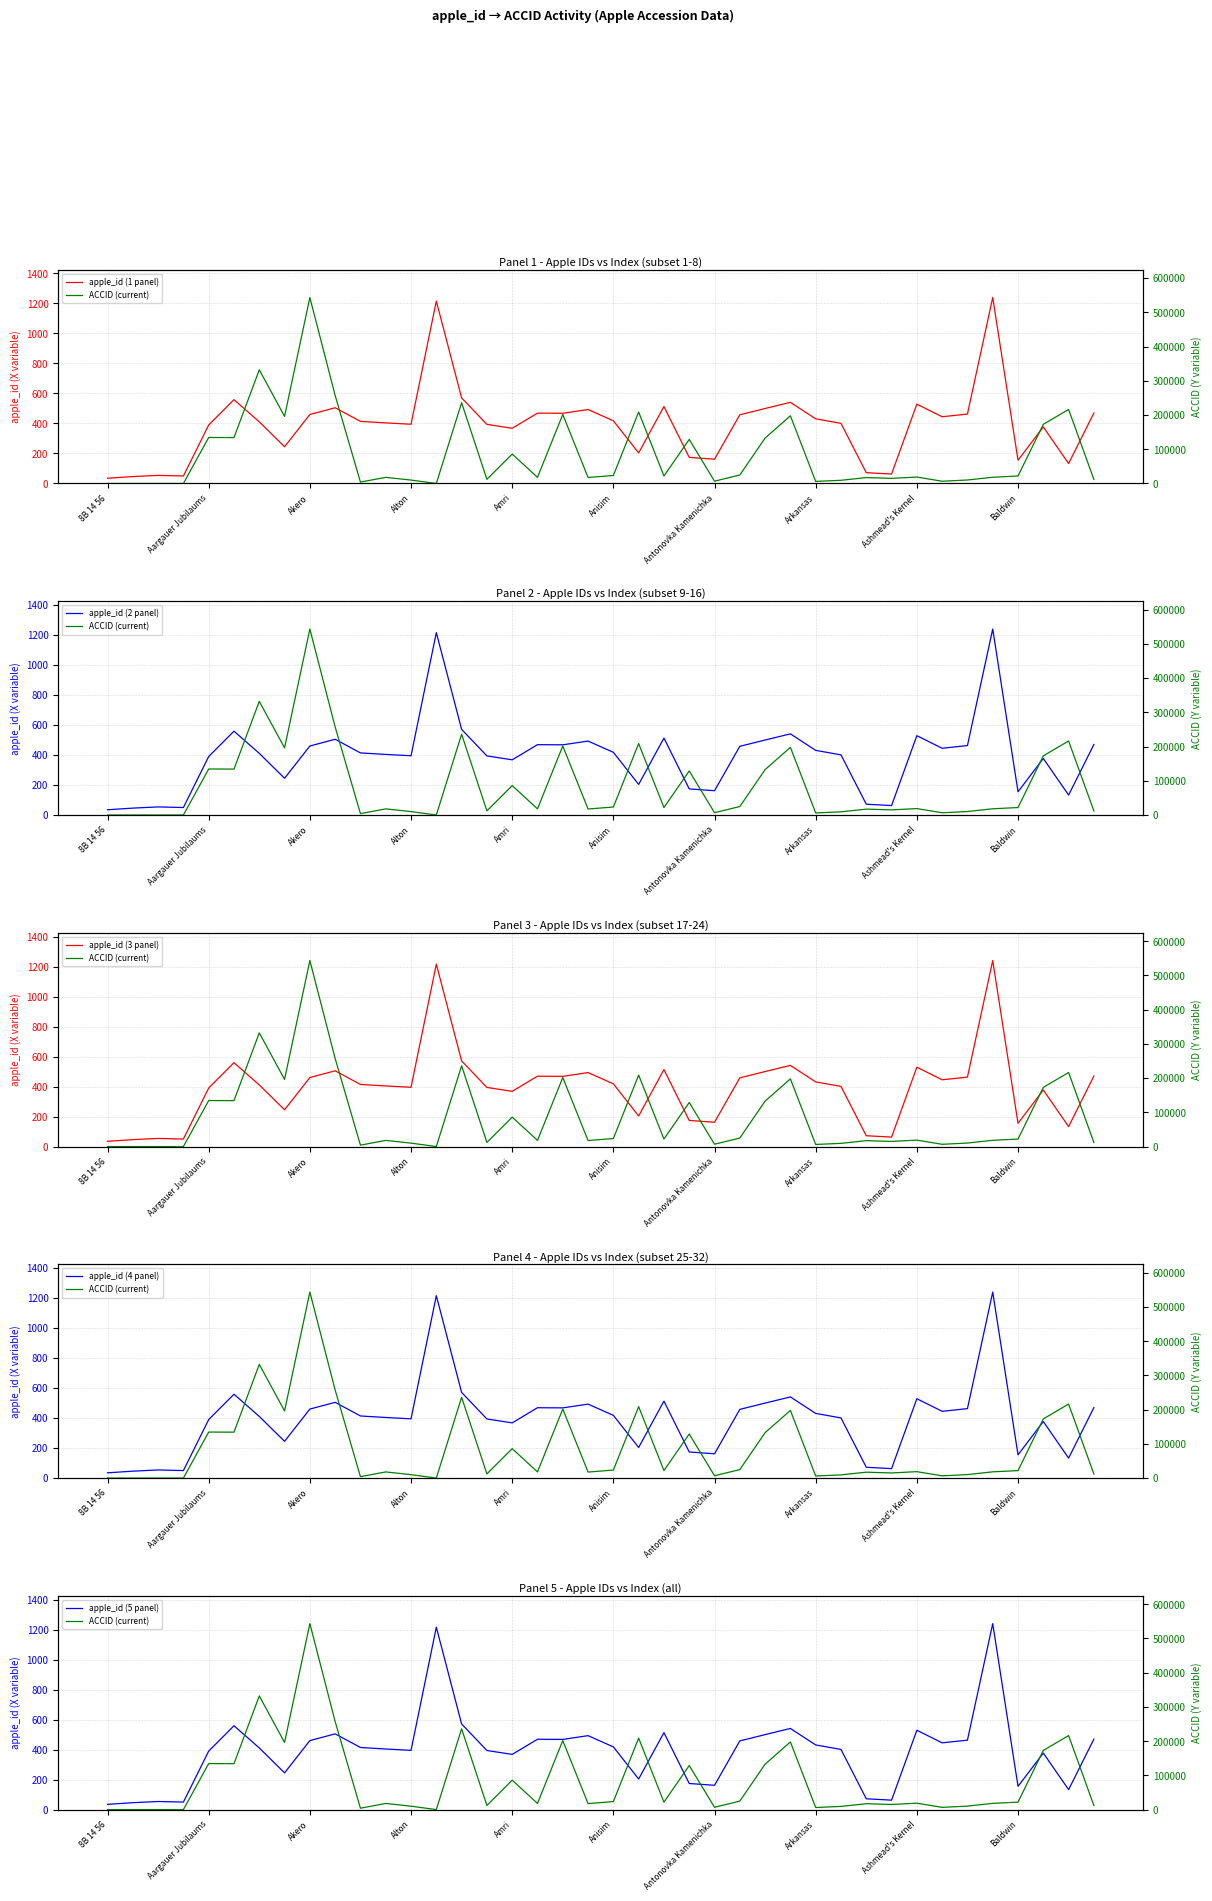

Rank the series at 37 from highest to lowest value.

ACCID (current), apple_id (1 panel), apple_id (2 panel), apple_id (3 panel), apple_id (4 panel), apple_id (5 panel)